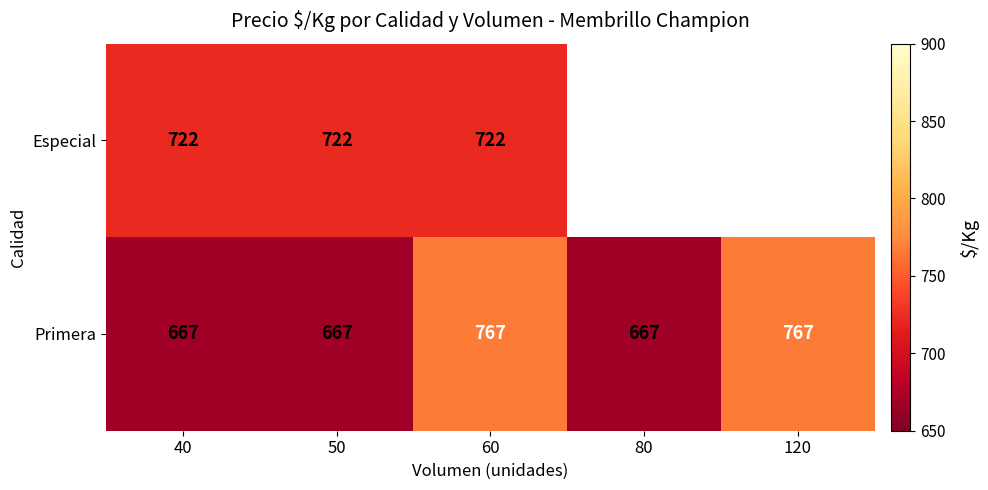

Rank the series at 60 from highest to lowest value.

Primera, Especial